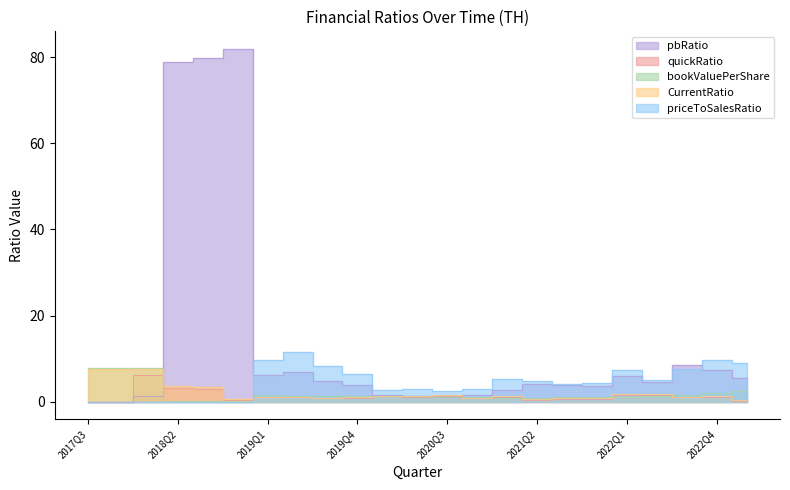

What is the sum of all pbRatio values?

315.6